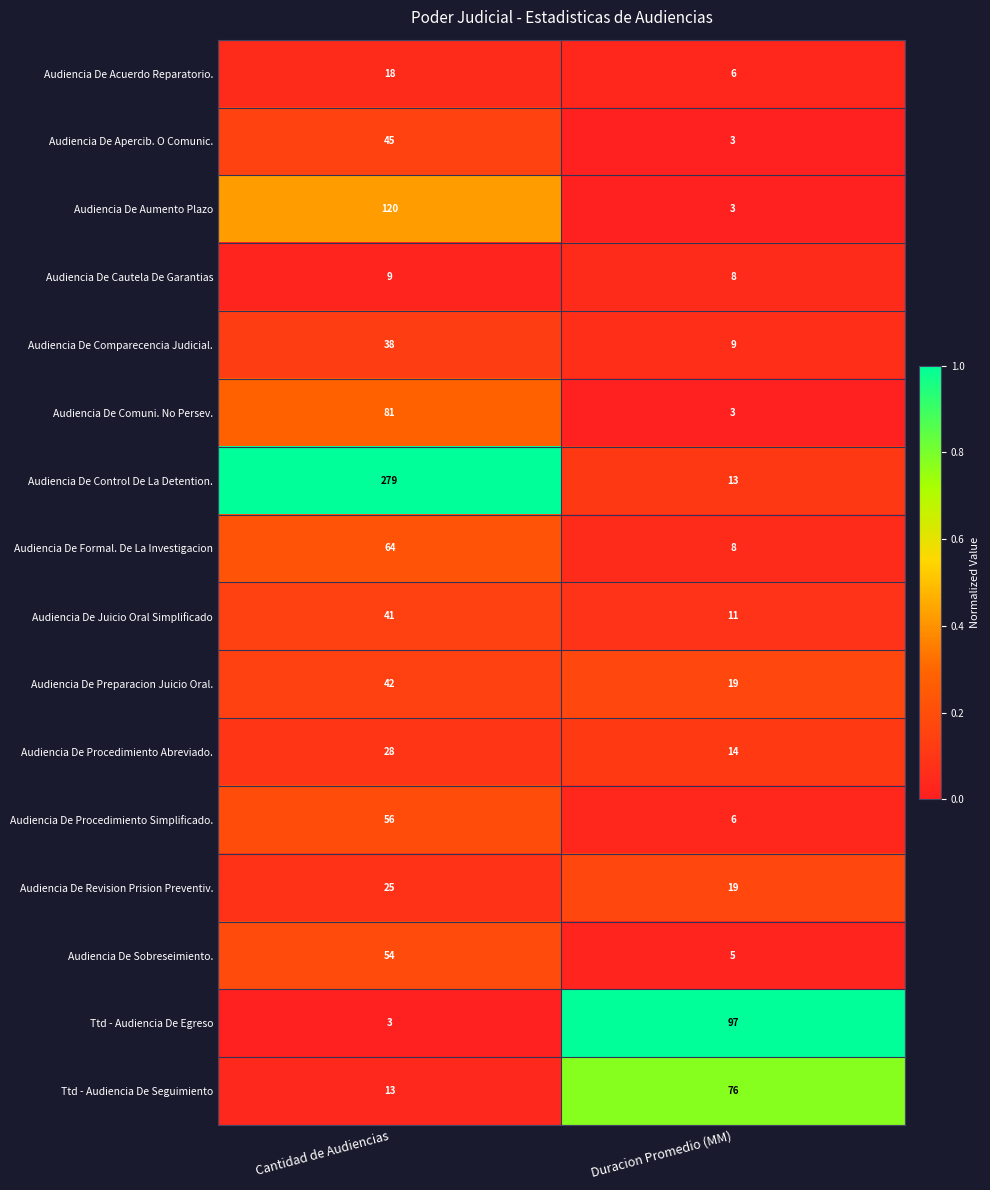

At which category does the chart reach its peak across all series?

Cantidad de Audiencias